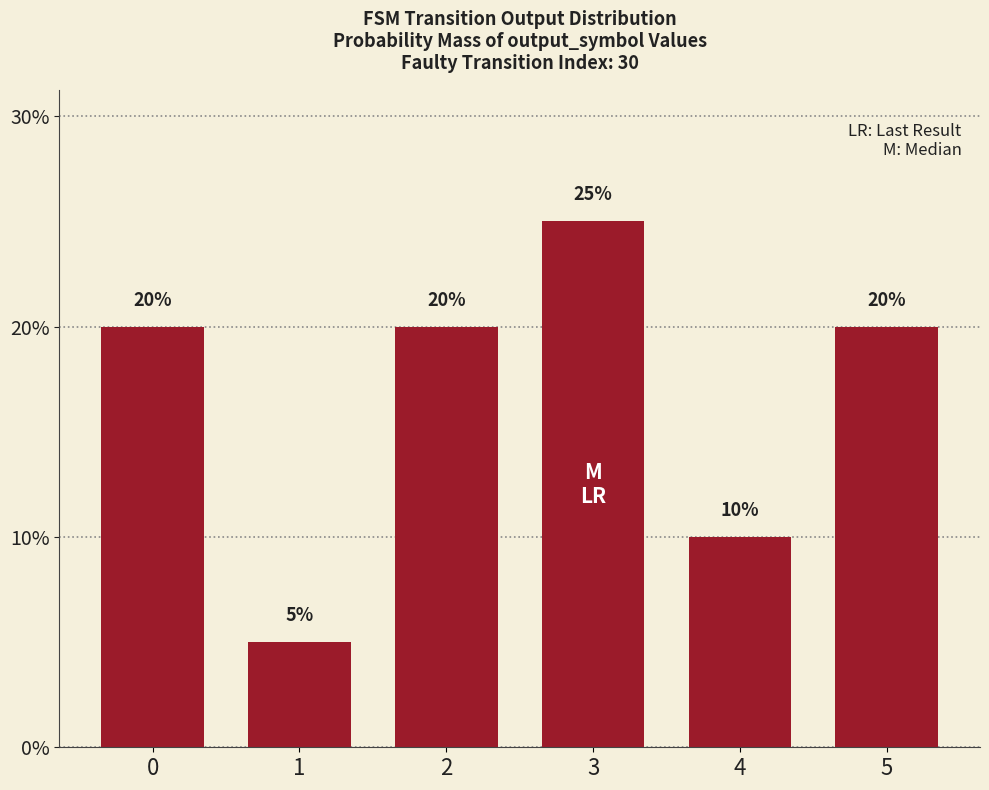

The chart shows a value of 25 at 3. True or false?

True